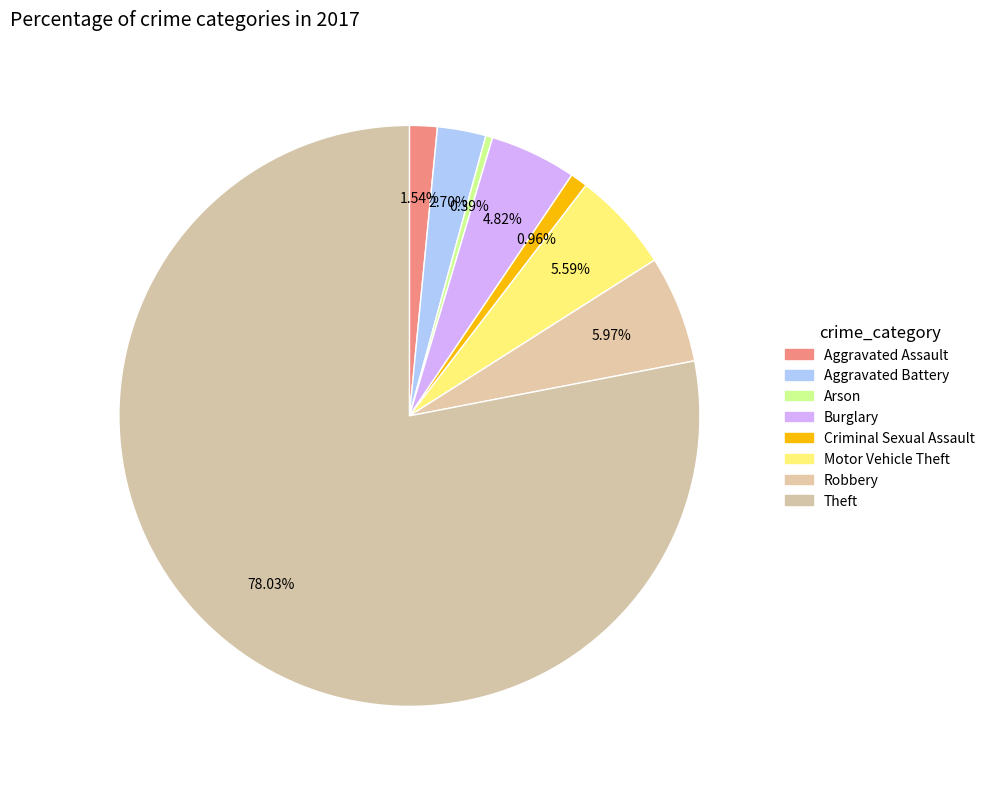

Is it true that Aggravated Assault is 14% of the pie?

False